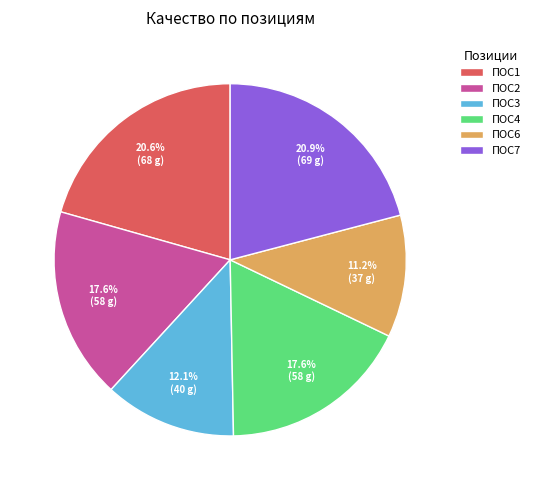

Does any single category account for the majority?

No